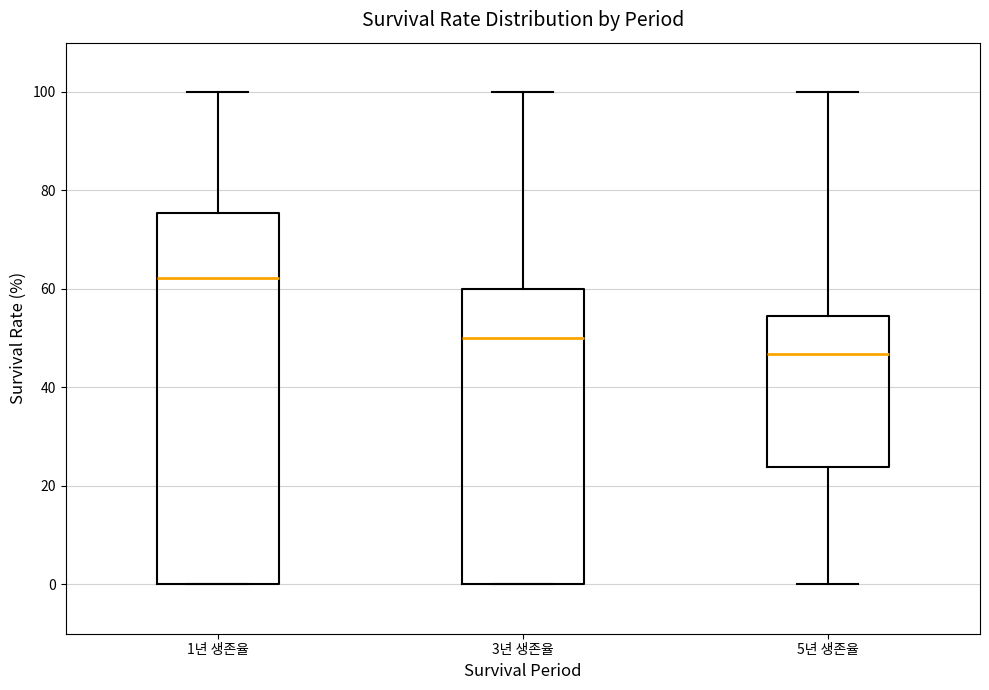

Which box's median line is the highest?

1년 생존율